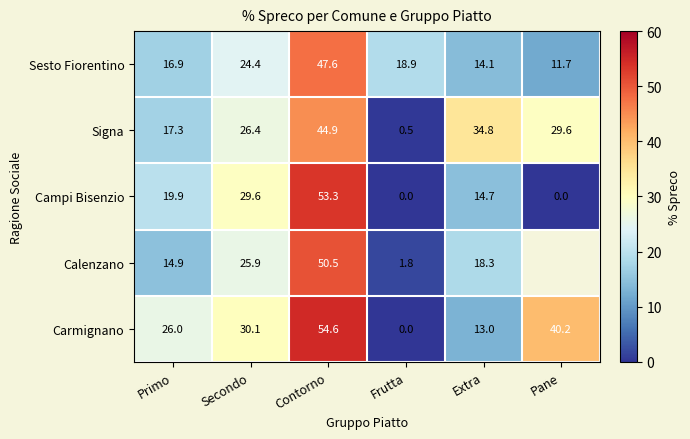

Is the value of Campi Bisenzio at Frutta greater than the value of Signa at Secondo?

No